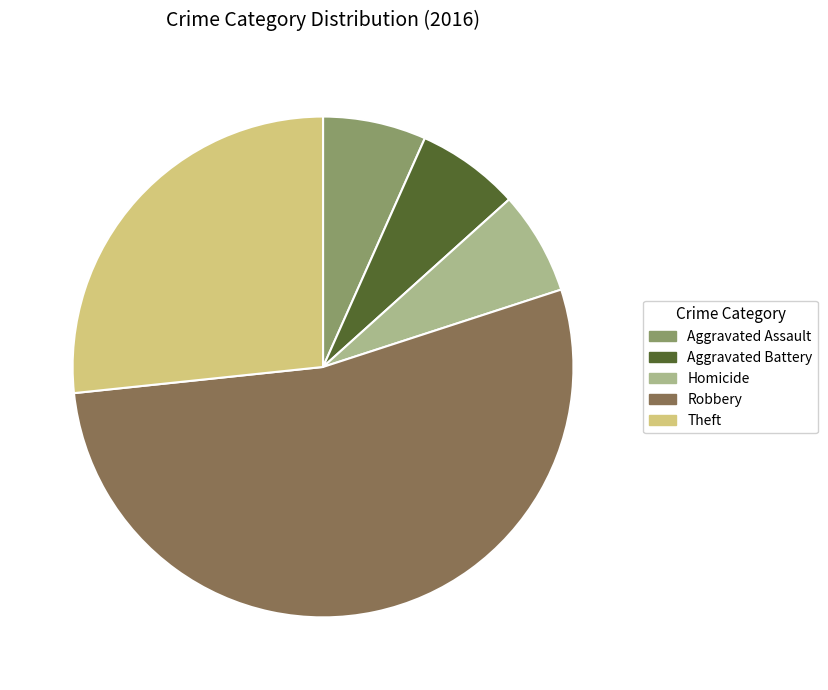

Which category has the biggest portion of the pie?

Robbery